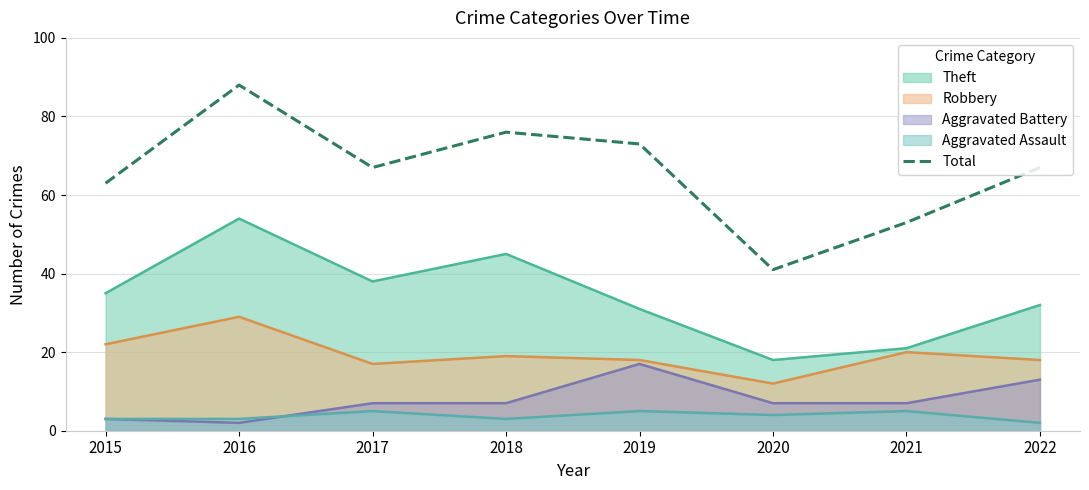

At which category does the data reach its first local peak?

2016